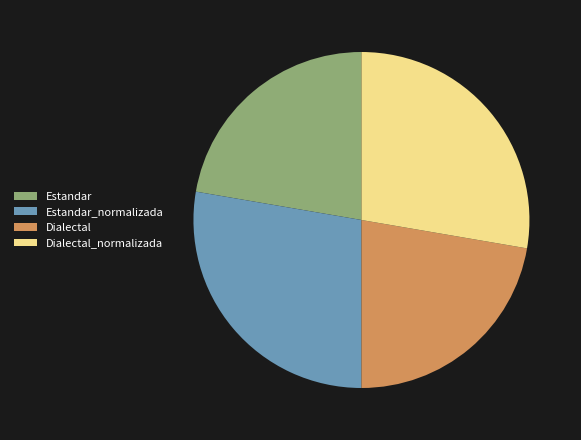

Is Dialectal_normalizada the majority of the pie?

No